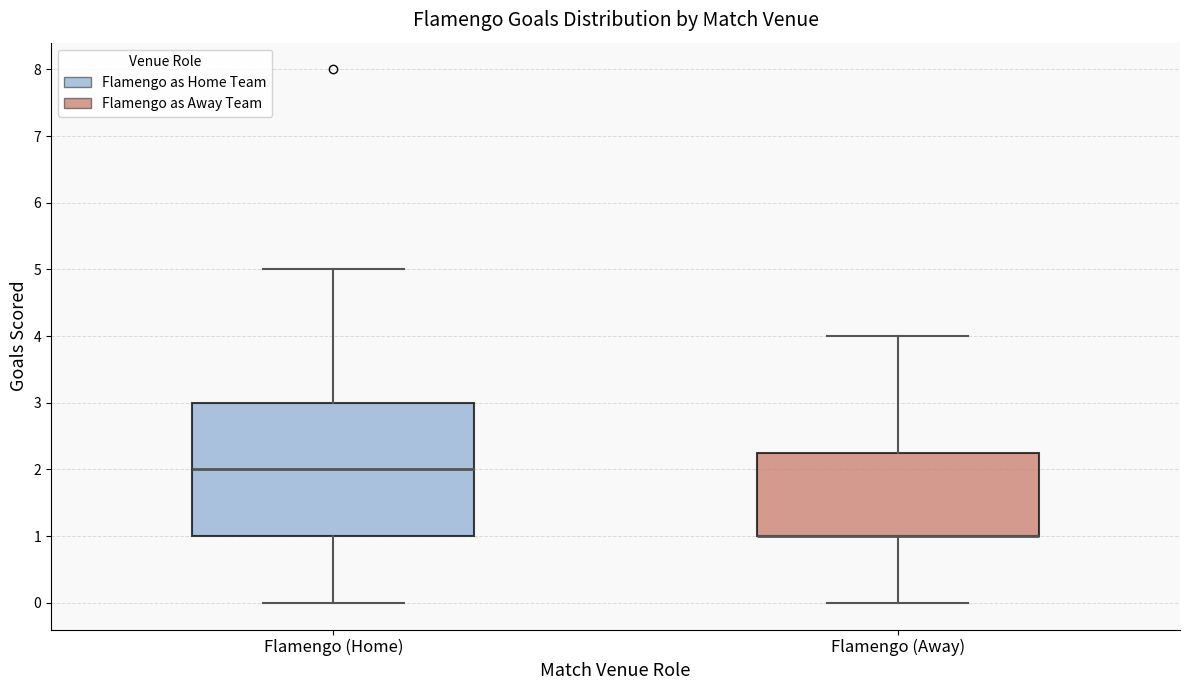

Where does the lower whisker of the box for Flamengo (Away) end on the y-axis? The values are not printed on the chart, so give them approximately, as read against the axis.

0.0